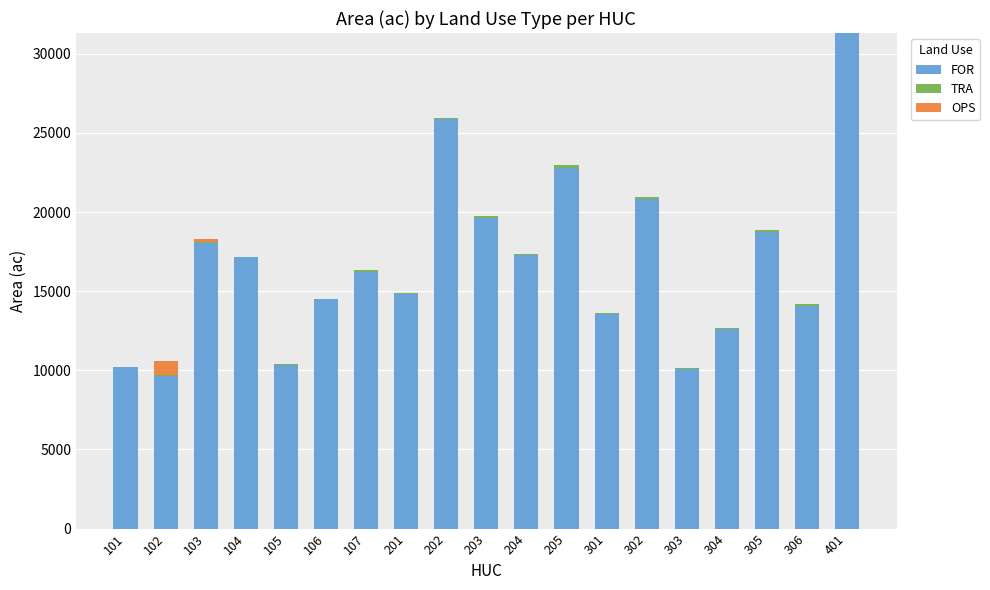

What is the highest value of the FOR series?

31311.8